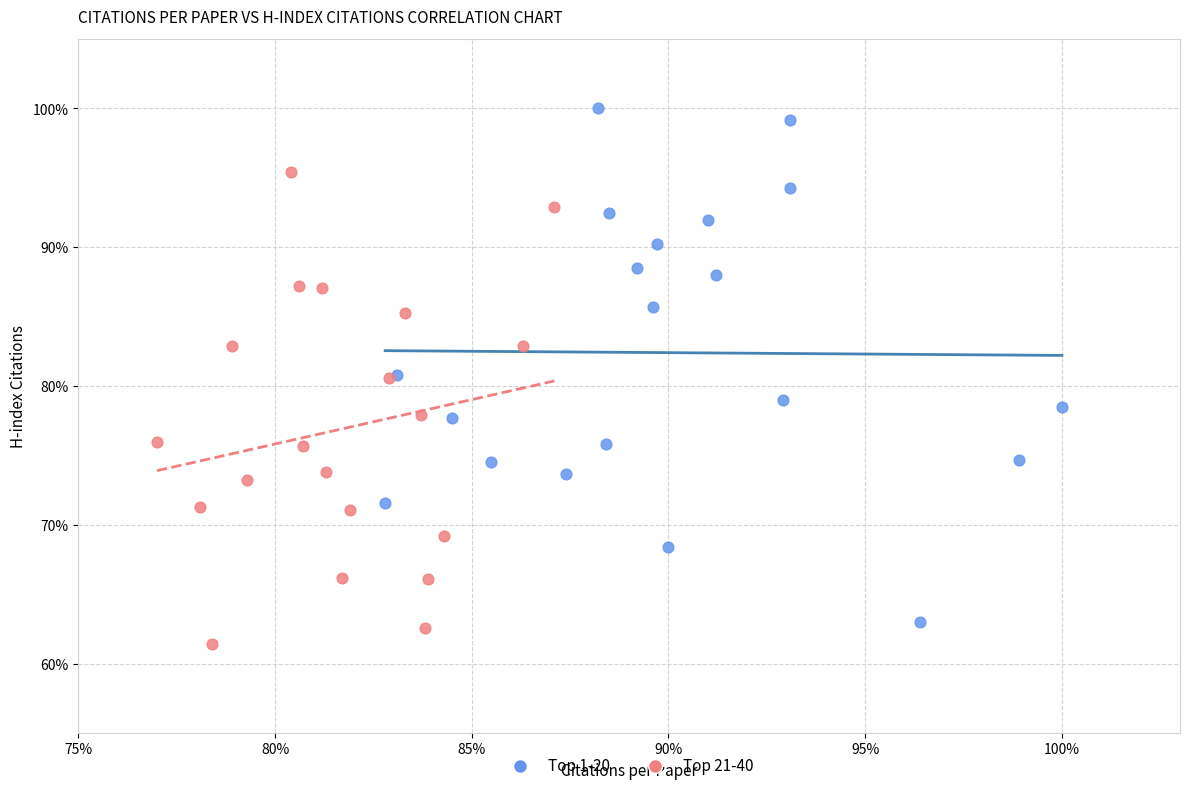

Which series reaches the maximum Y coordinate?

Top 1-20